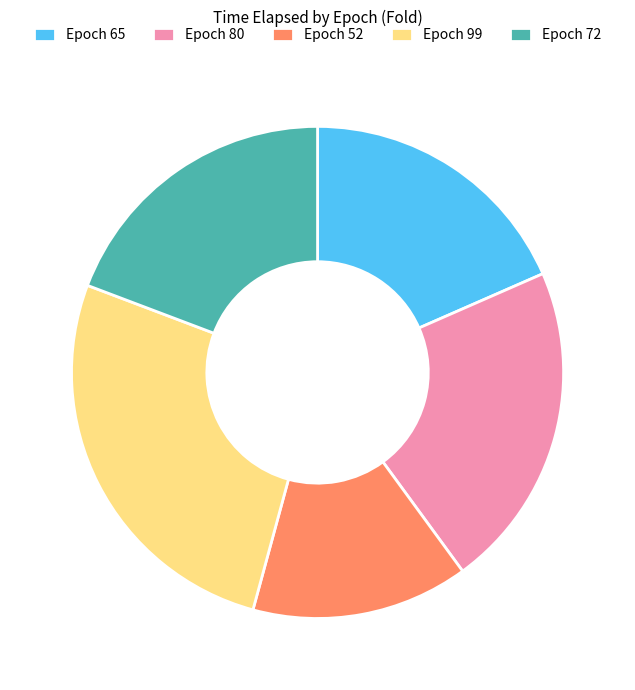

Does any single category account for the majority?

No